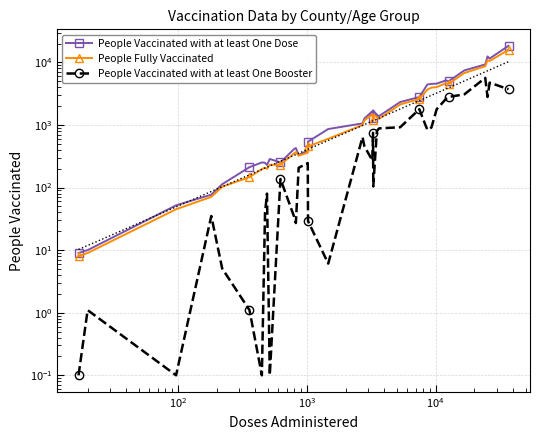

True or false: People Vaccinated with at least One Booster has more than 2 points higher than both neighbors.

True